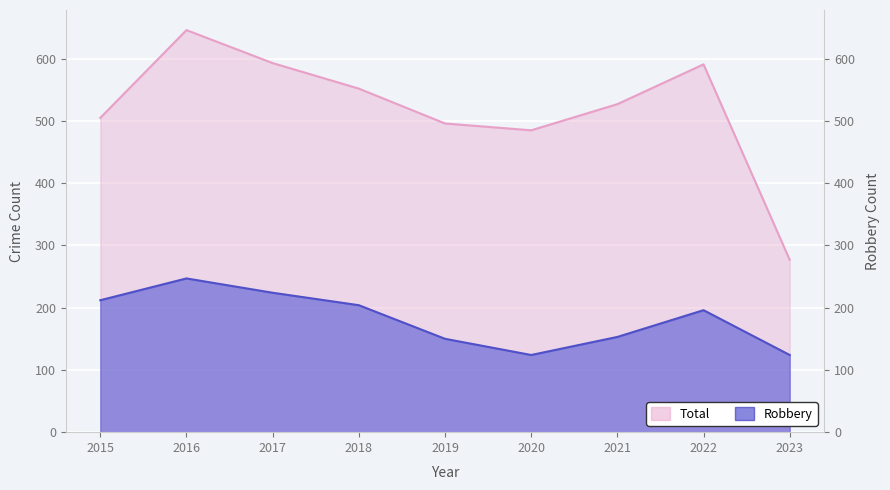

What is the value of the Total point at the 2nd from the left?

646